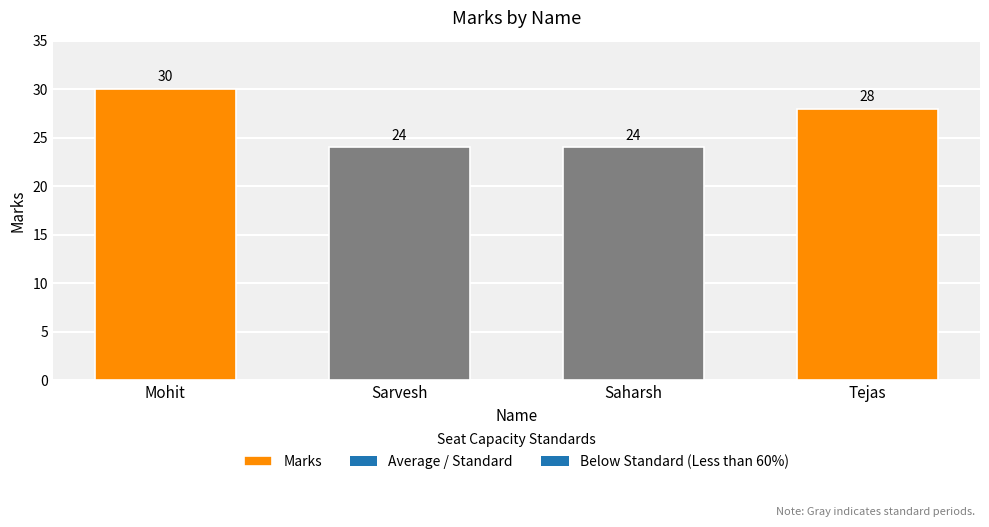

Which label corresponds to the largest value in the chart?

Mohit